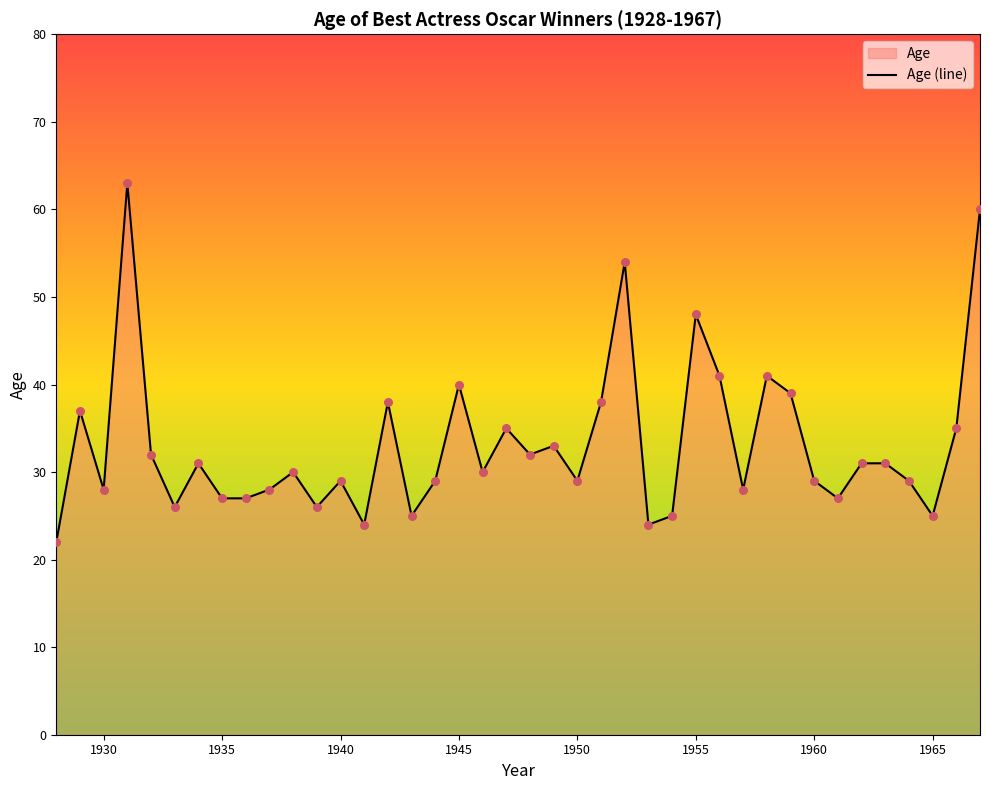

What is the minimum value shown in the chart?

22